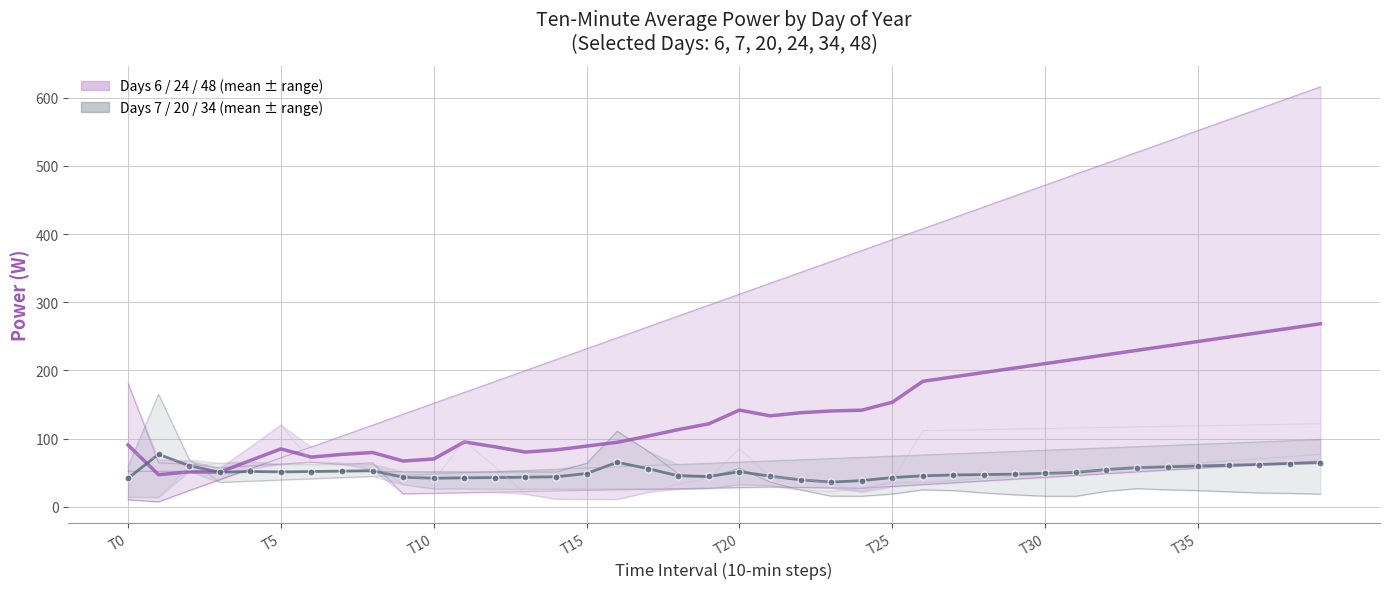

At which category does 6 (Day of Year) reach its first local peak?

6